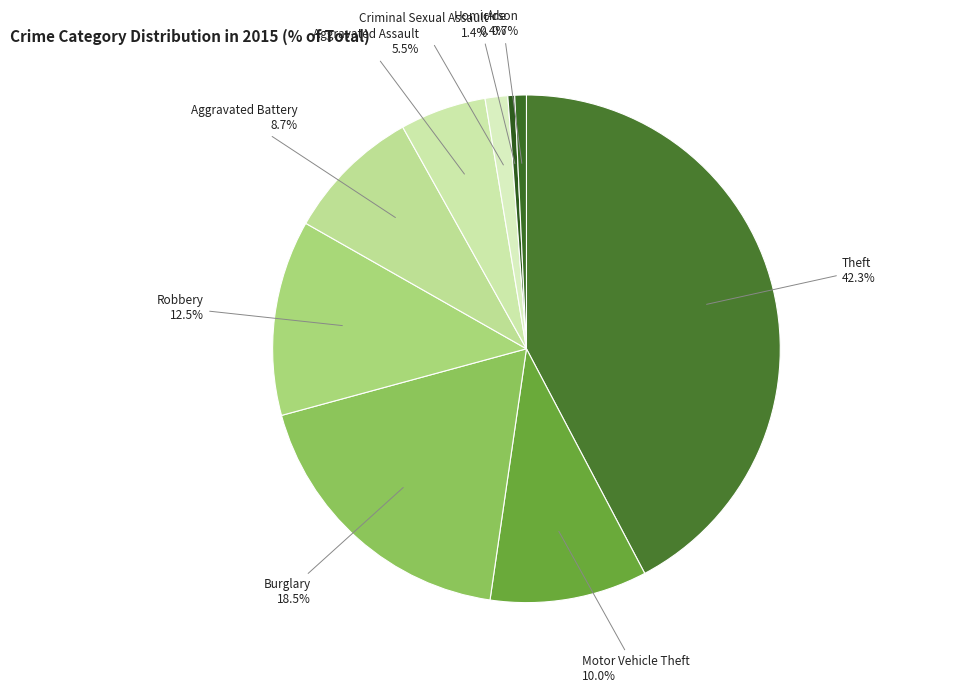

Approximately how many times larger is the value at Aggravated Battery compared to Burglary?

0.5